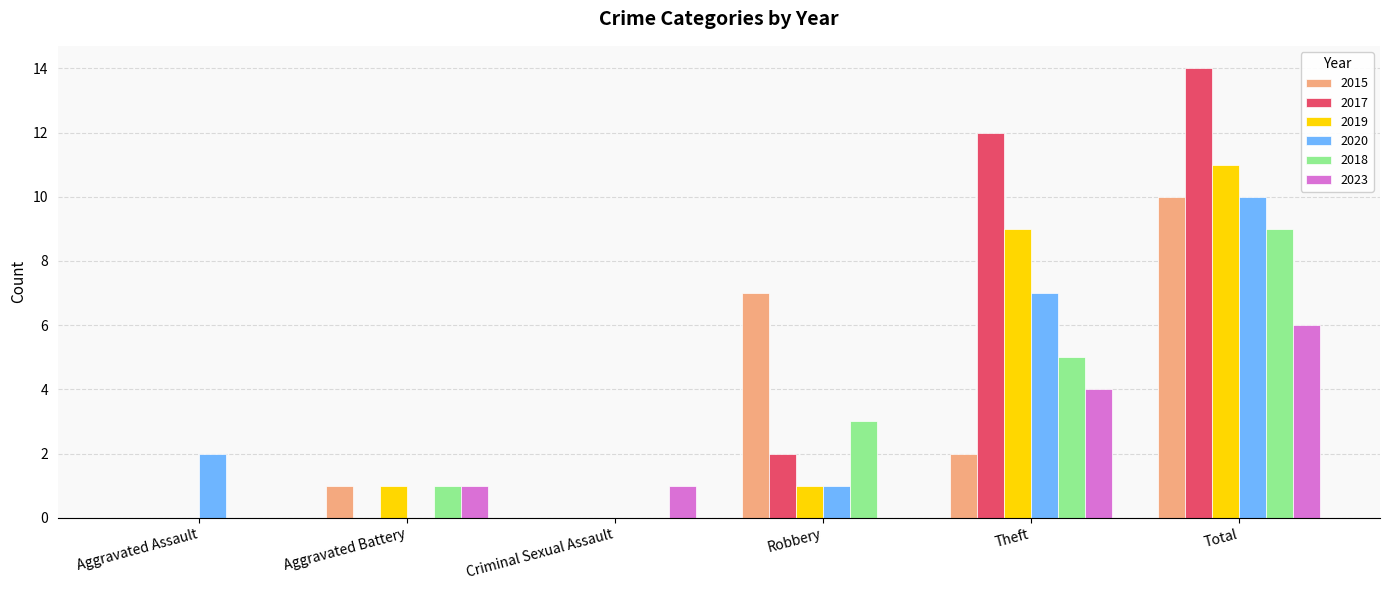

How many groups of bars are there?

6